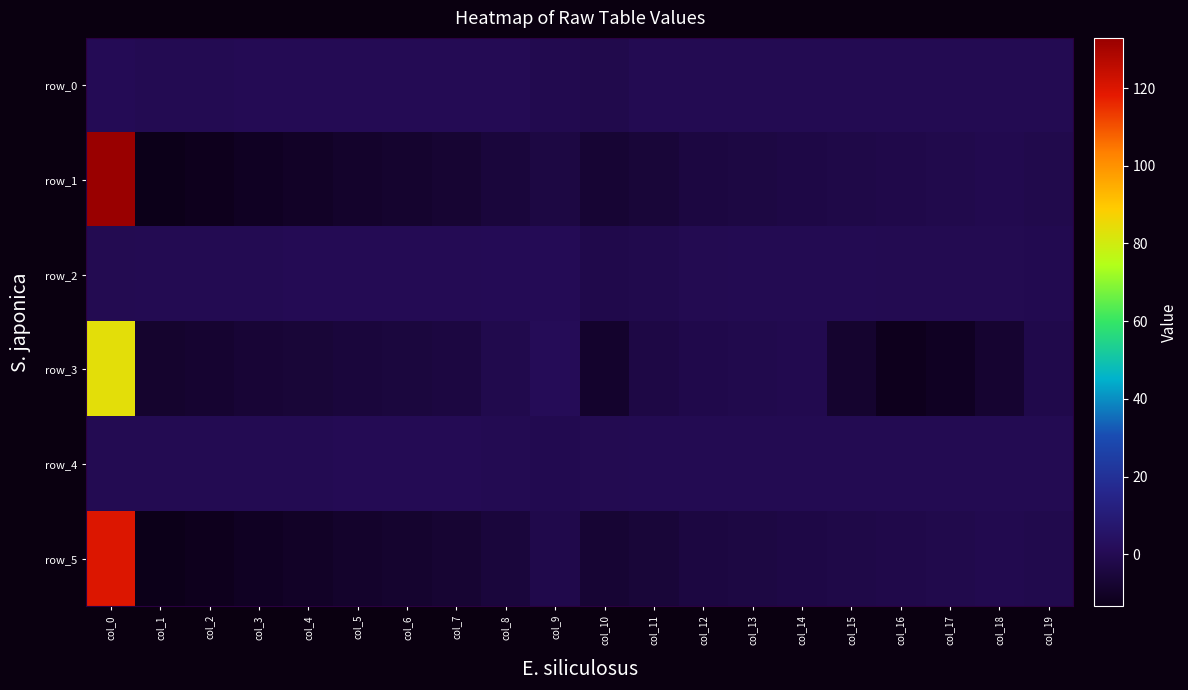

Which series has the largest total across all categories?

row_1